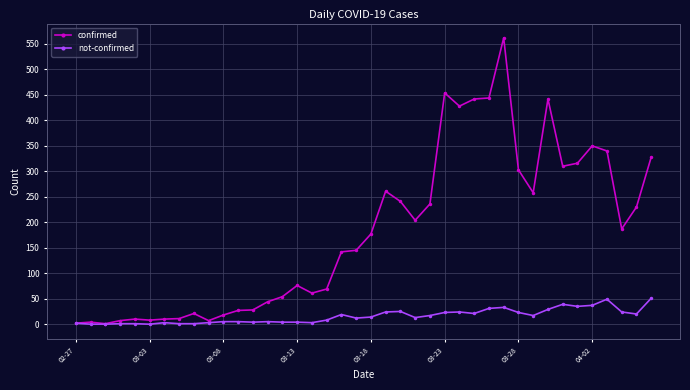

True or false: confirmed has more than 2 interior local peaks.

True